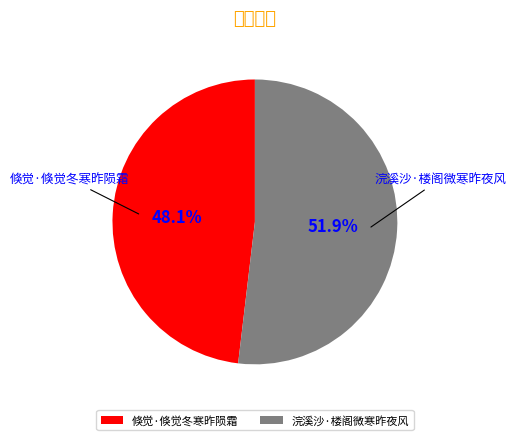

True or false: 倏觉·倏觉冬寒昨陨霜 accounts for 48% of the total.

True